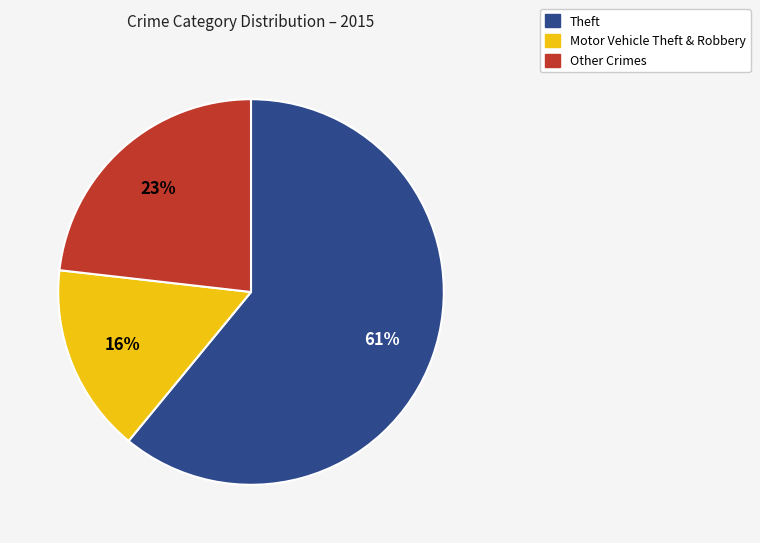

Is there any slice that represents more than half of the pie?

Yes